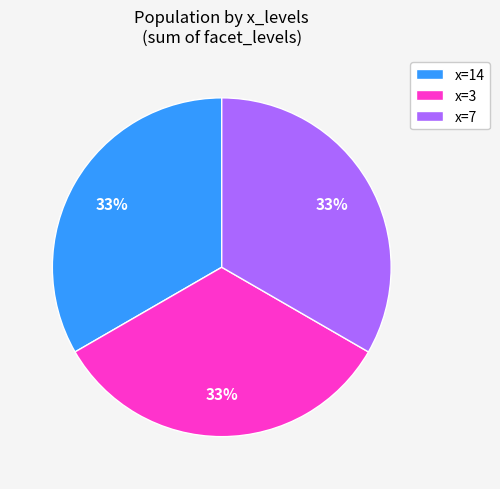

The x=3 slice represents 24% of the pie. True or false?

False